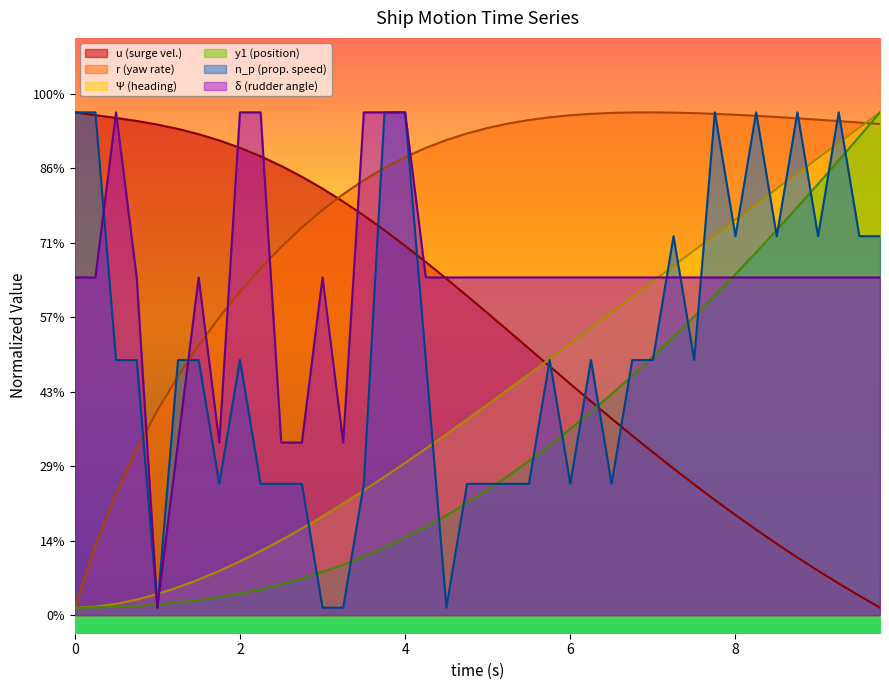

How many intersections are there between u and r?

1